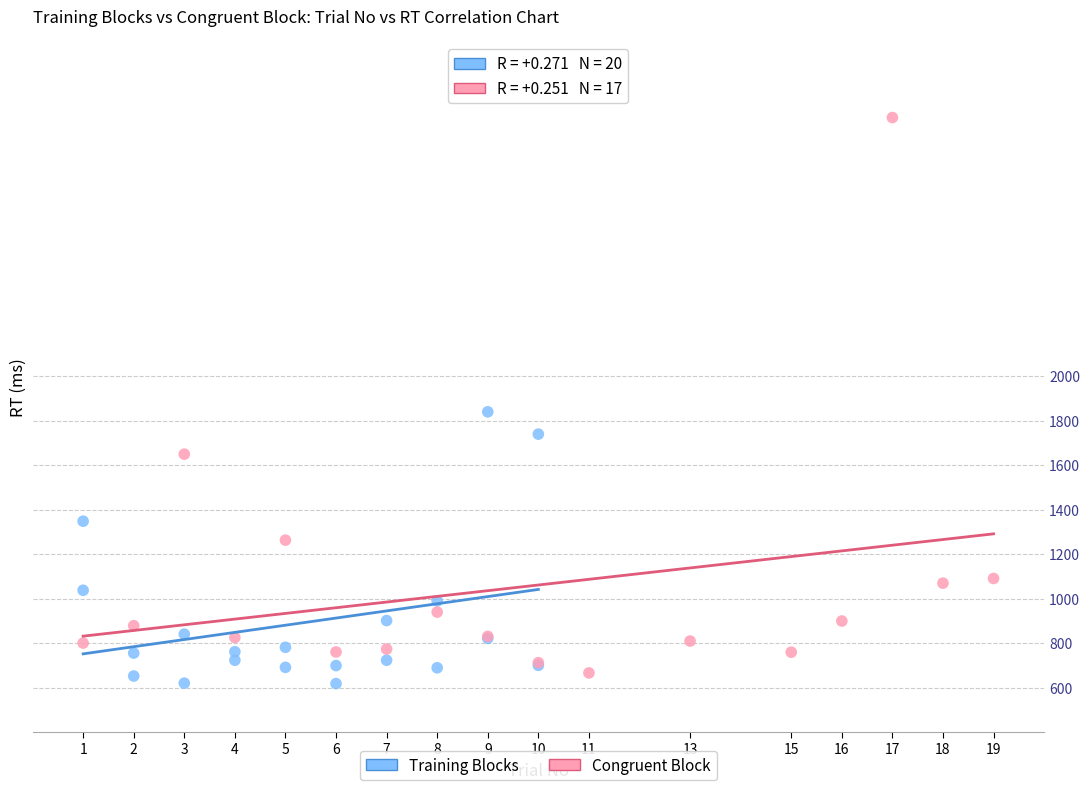

Which series has the largest Y range (max minus min)?

Congruent Block